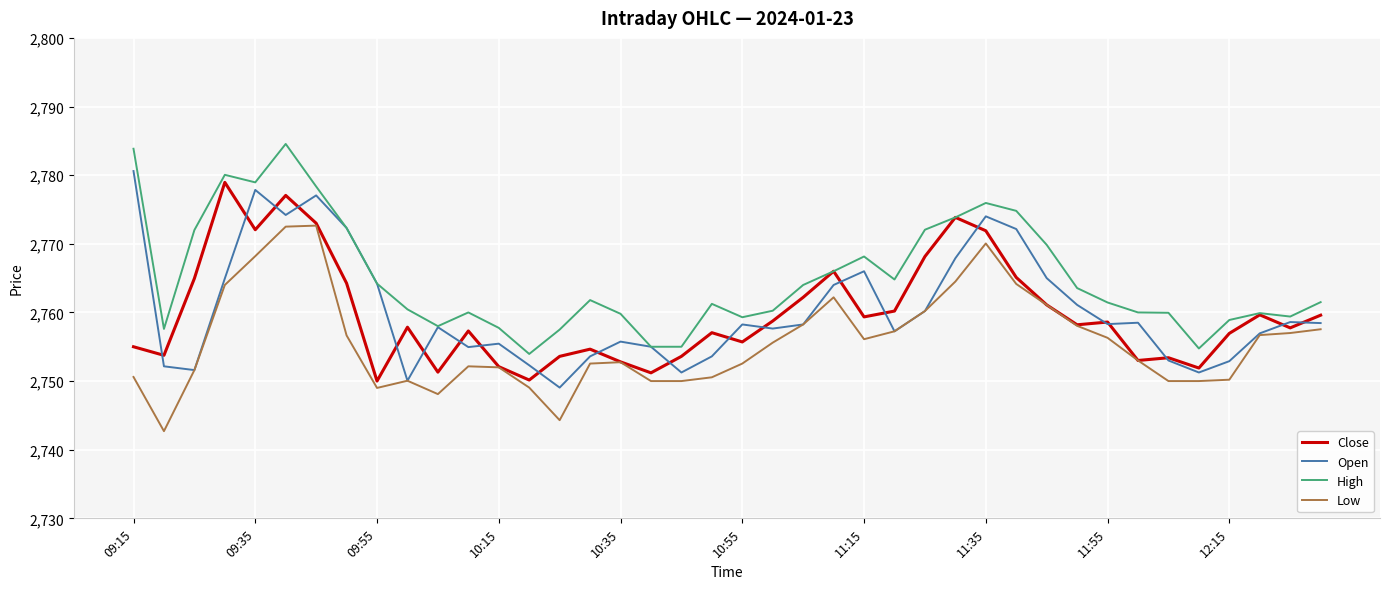

True or false: High and Low cross at least once.

False